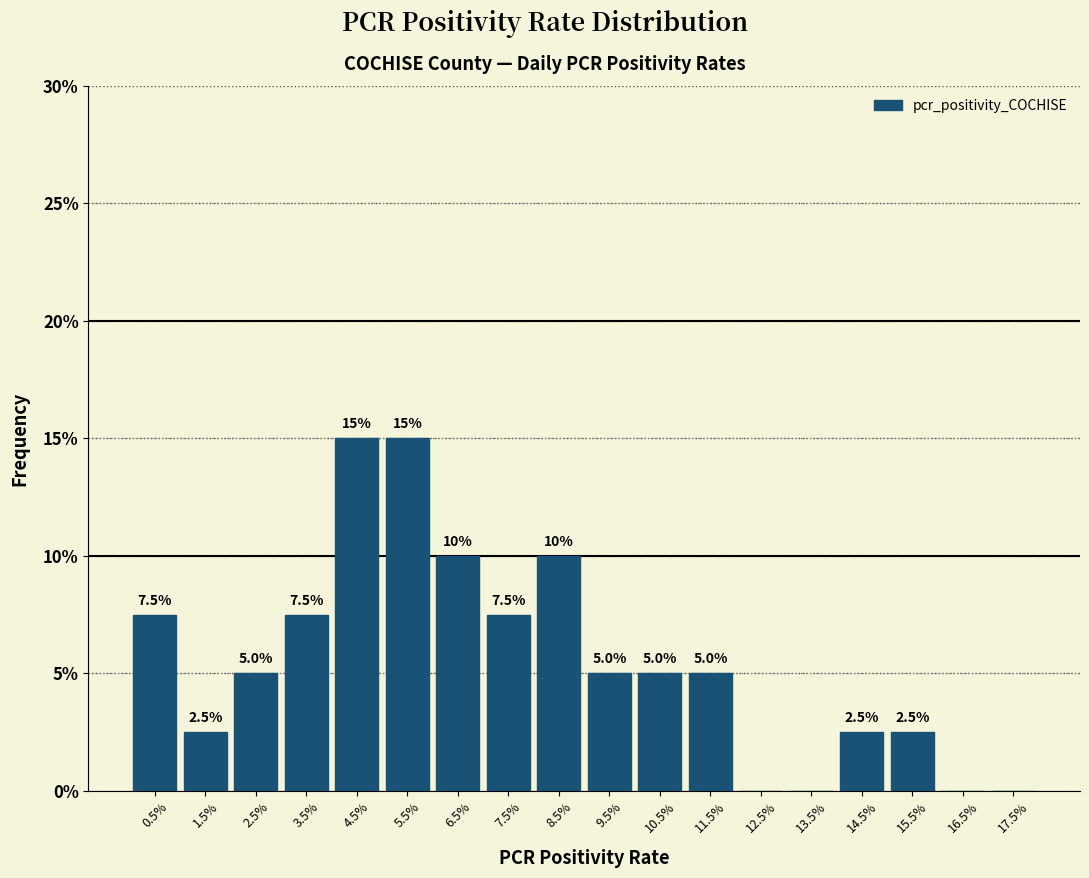

Reading left to right, what are all the values shown in this chart?

0.5%=7.5	1.5%=2.5	2.5%=5.0	3.5%=7.5	4.5%=15.0	5.5%=15.0	6.5%=10.0	7.5%=7.5	8.5%=10.0	9.5%=5.0	10.5%=5.0	11.5%=5.0	12.5%=0.0	13.5%=0.0	14.5%=2.5	15.5%=2.5	16.5%=0.0	17.5%=0.0